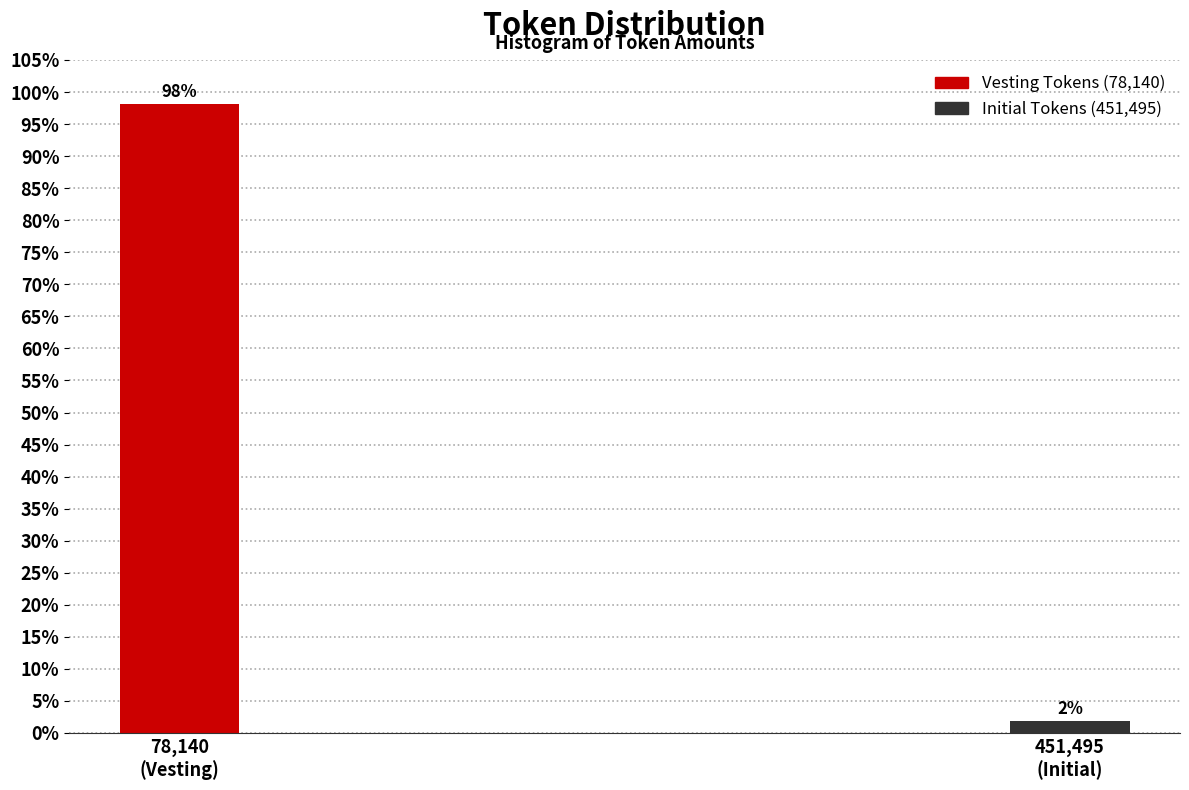

What is the sum of all values?

100.0